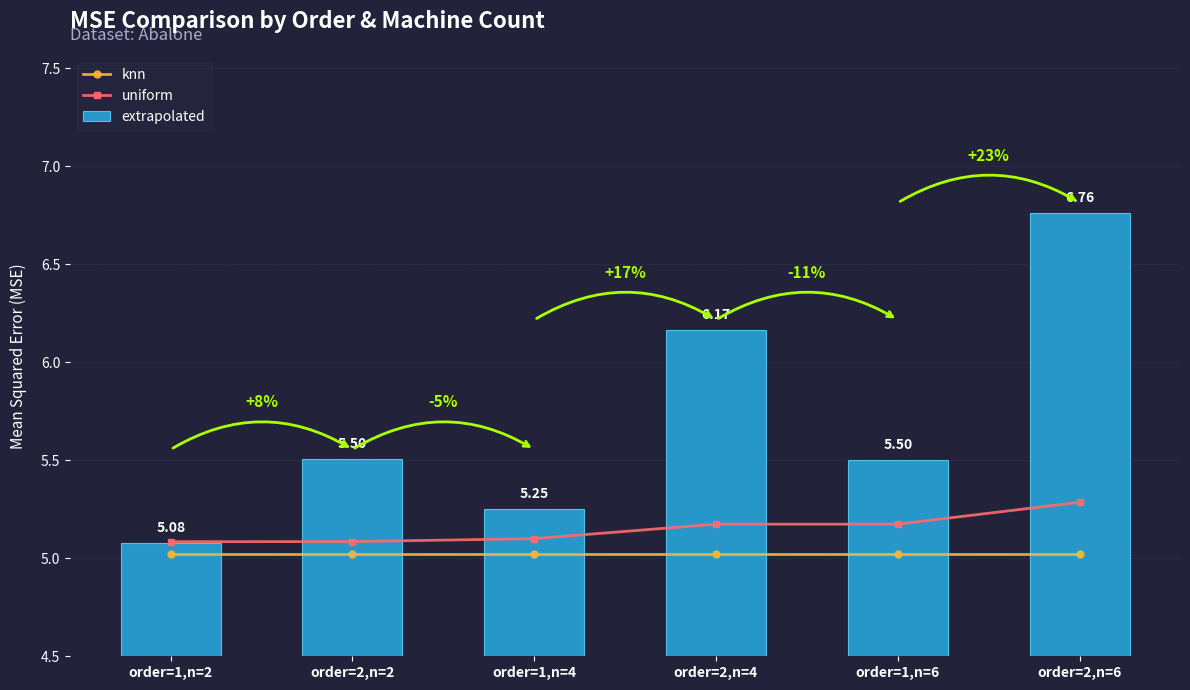

What is the total value across all series at order=2,n=4?

16.4